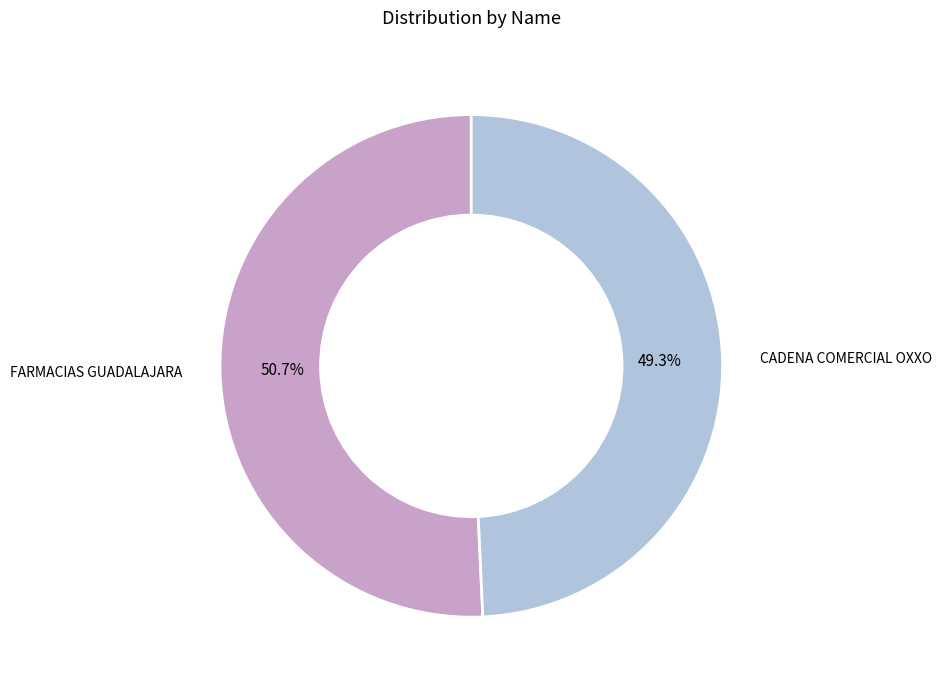

Is there any slice that represents more than half of the pie?

Yes